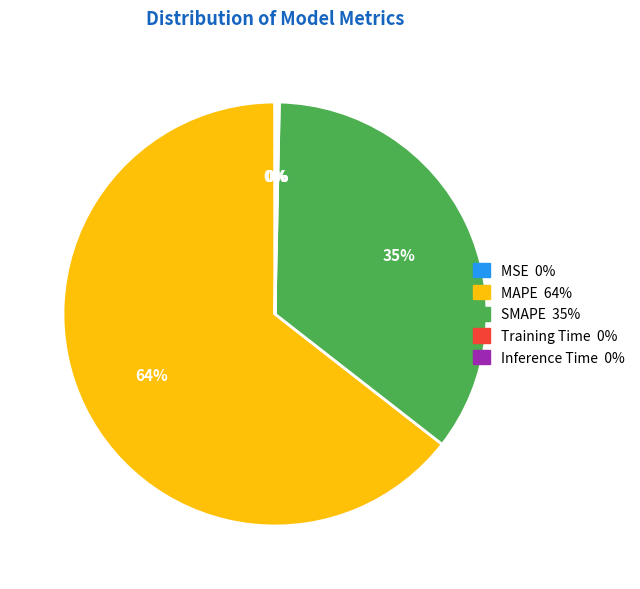

Does MAPE represent more than half of the total?

Yes